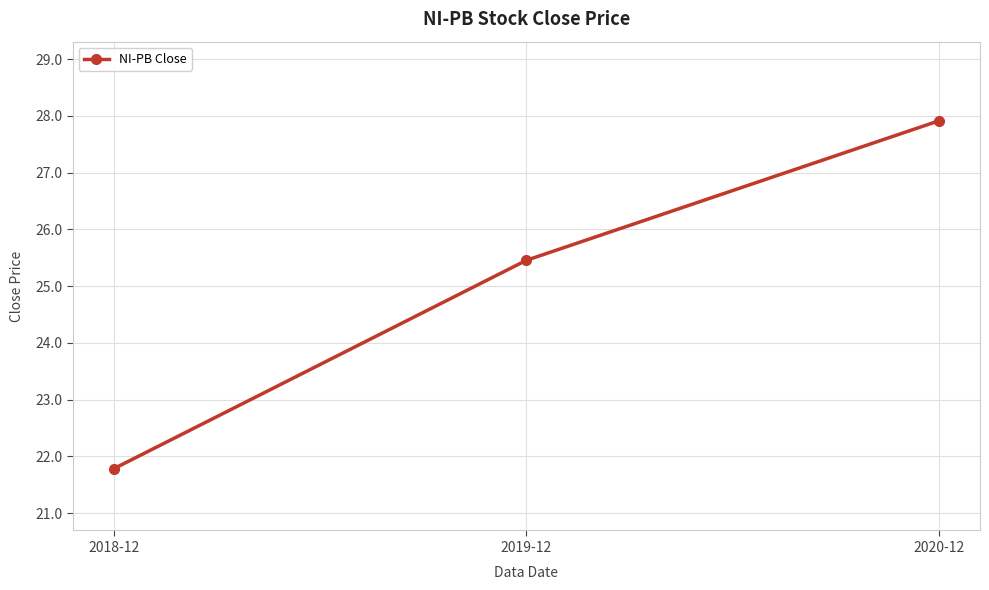

The chart shows a value of 27.9 at 2020-12. True or false?

True